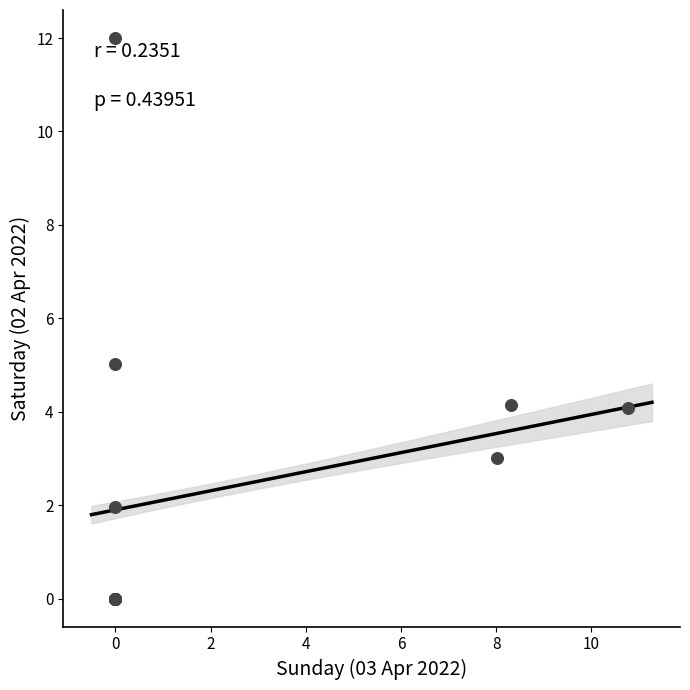

What Y value in the scatter plot is closest to 6?

5.0